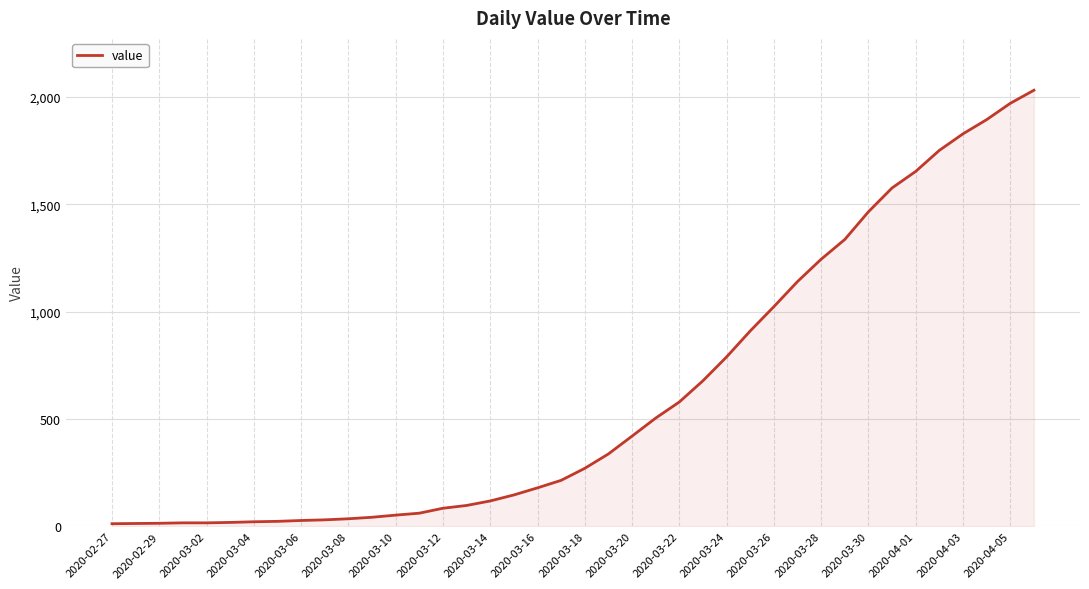

What is the maximum value shown in the chart?

2032